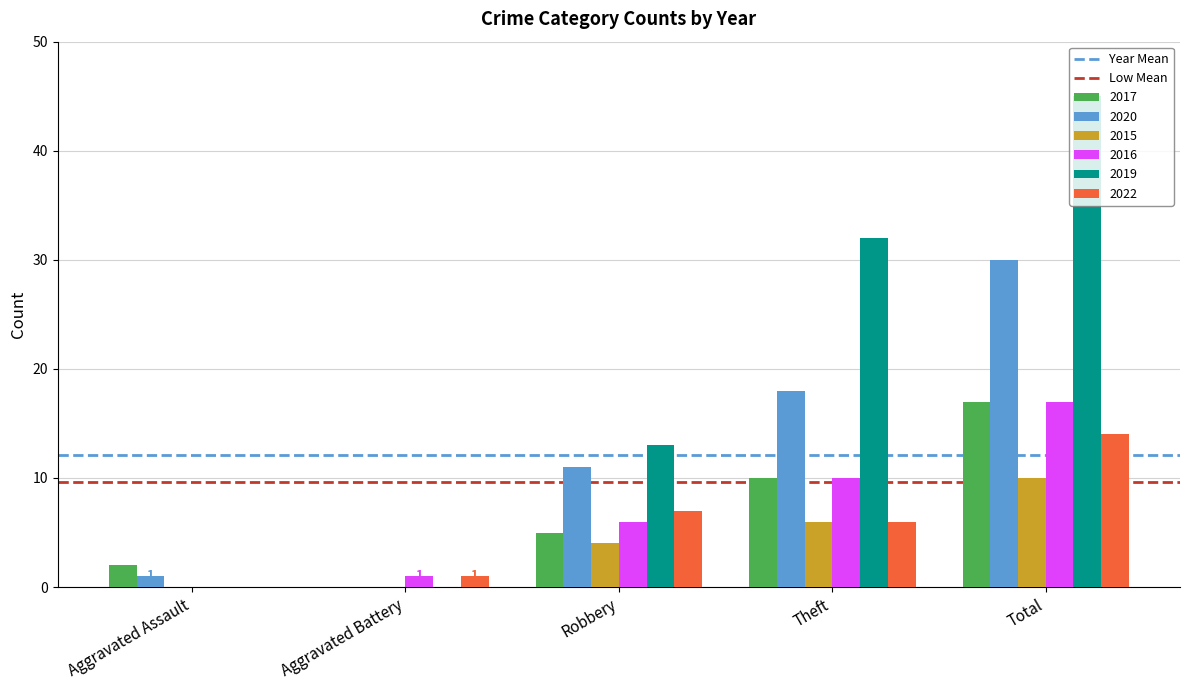

At which label does 2015 reach its peak?

Total